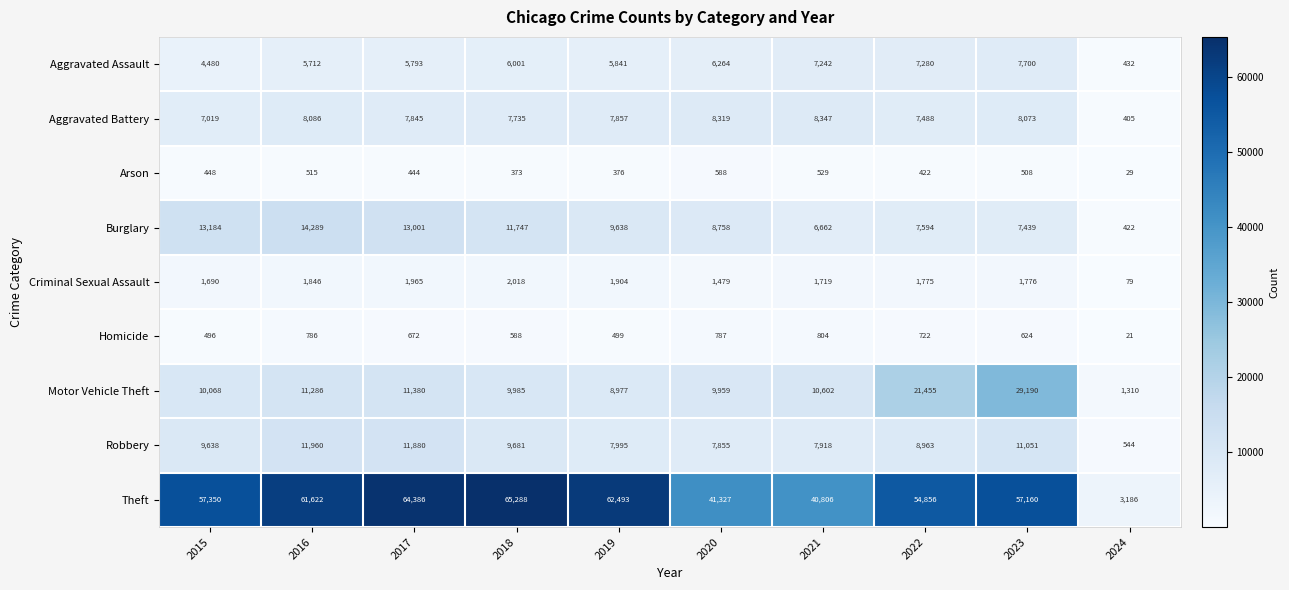

What is the difference between the second highest and minimum values in the Motor Vehicle Theft series?

20145